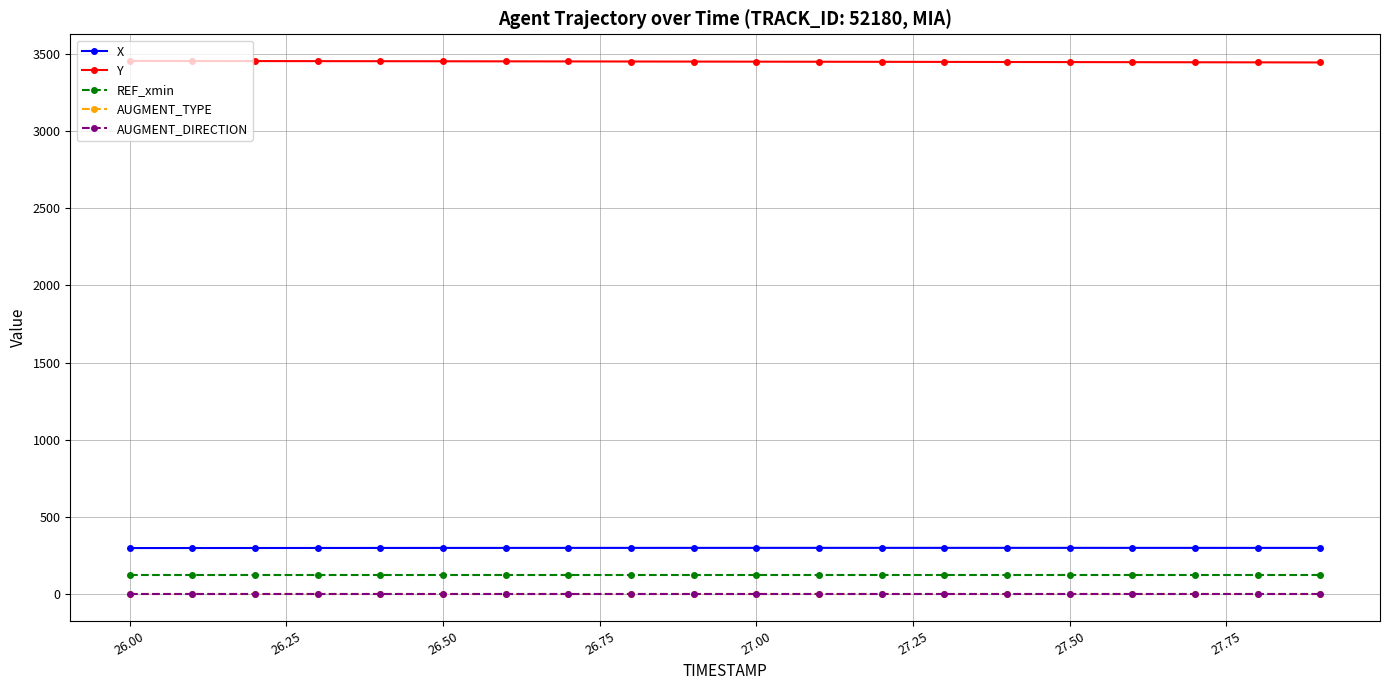

Which series has the largest total across all categories?

Y